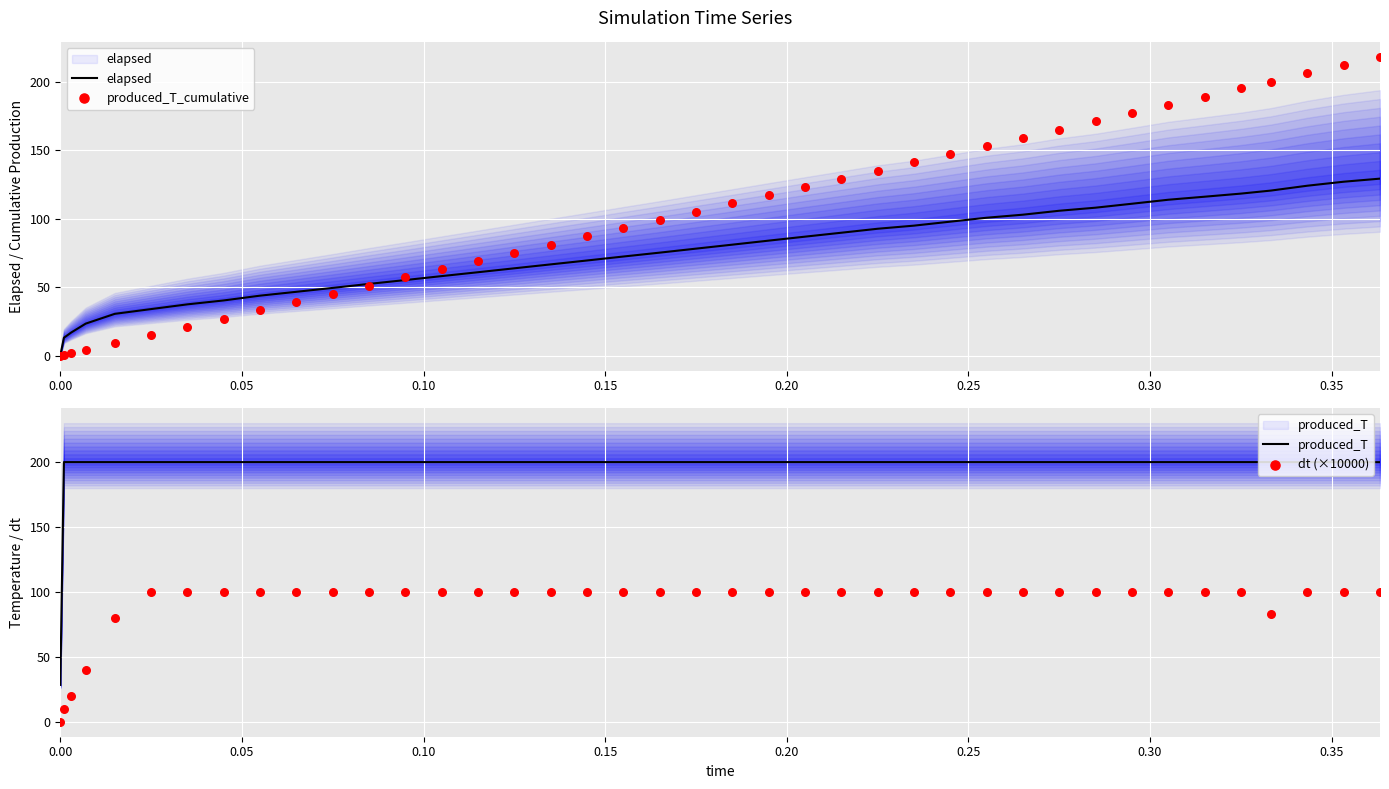

Which series has the largest total across all categories?

produced_T